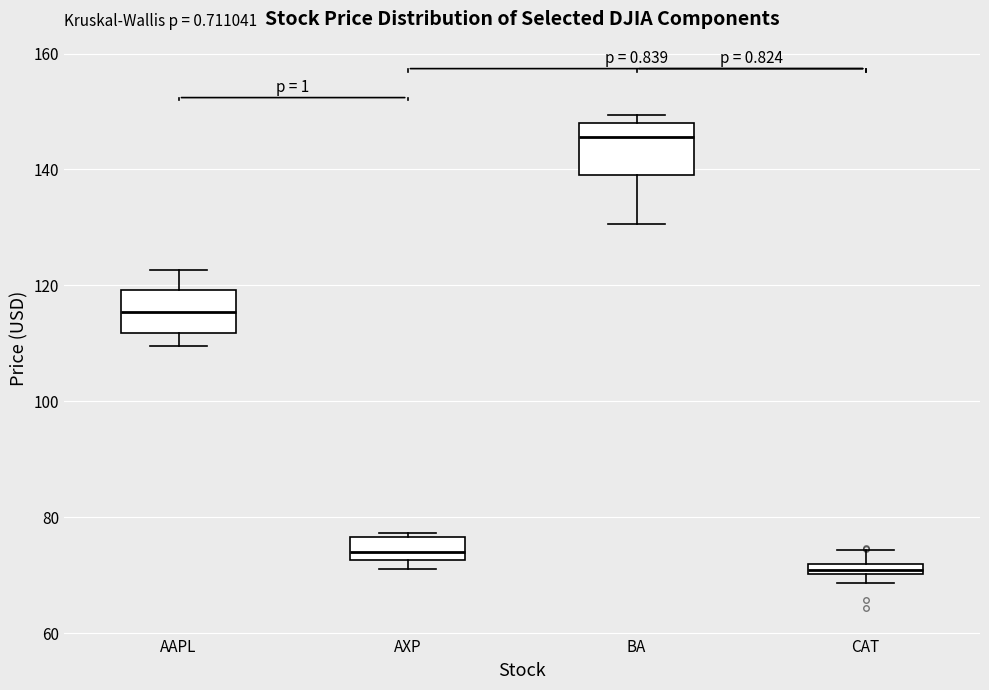

Which box has the highest median line?

BA